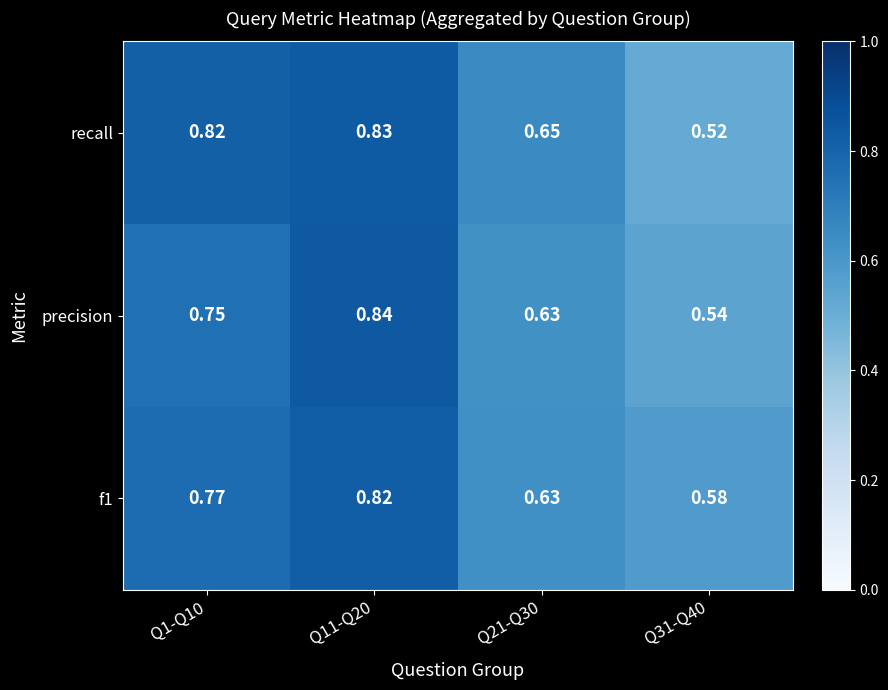

Between Q11-Q20 and Q31-Q40, which series saw the biggest shift?

recall